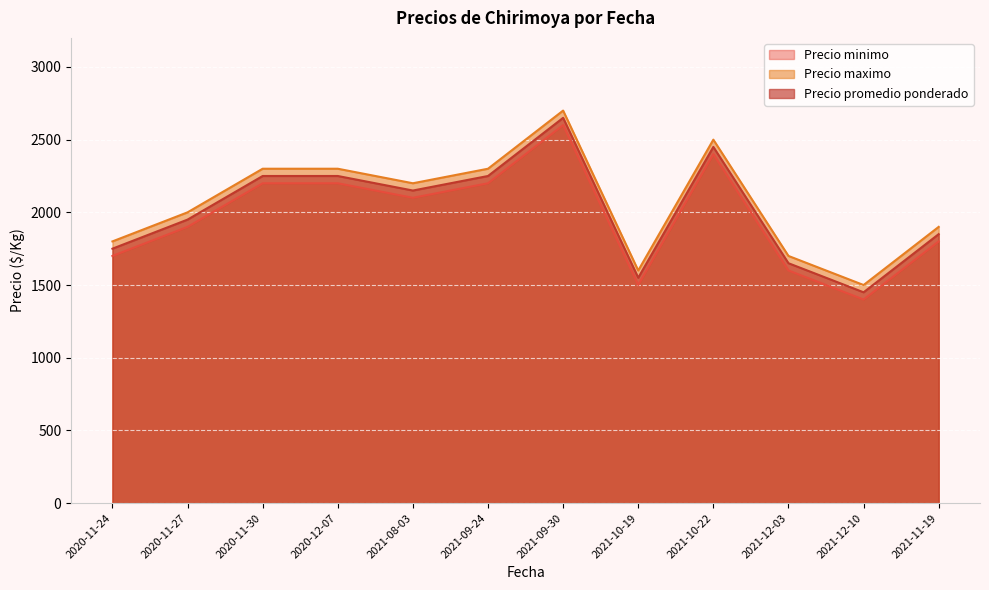

Is the value of Precio promedio ponderado at 2021-08-03 greater than the value of Precio maximo at 2021-10-19?

Yes